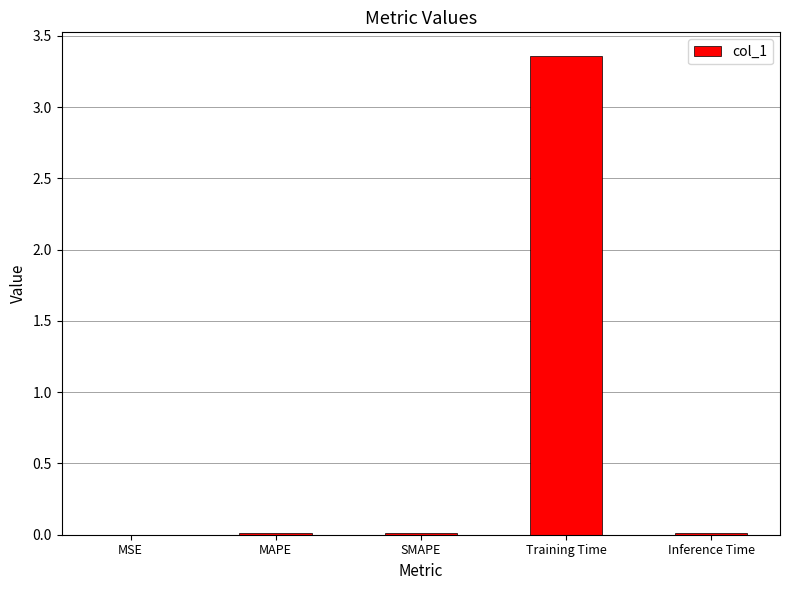

At which category does the chart reach its peak across all series?

Training Time